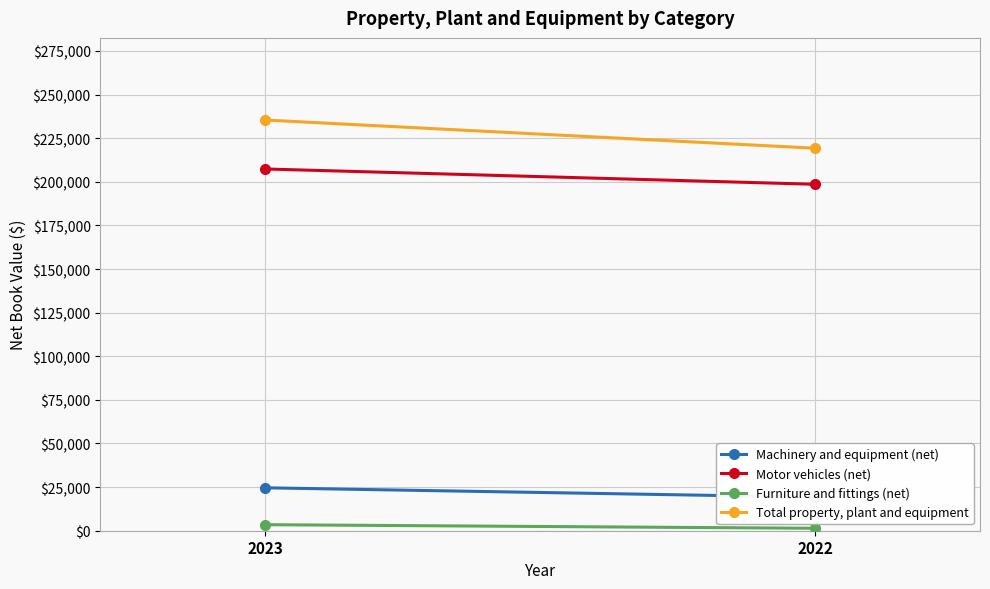

The Machinery and equipment (net) series shows 24600 at 2023. True or false?

True